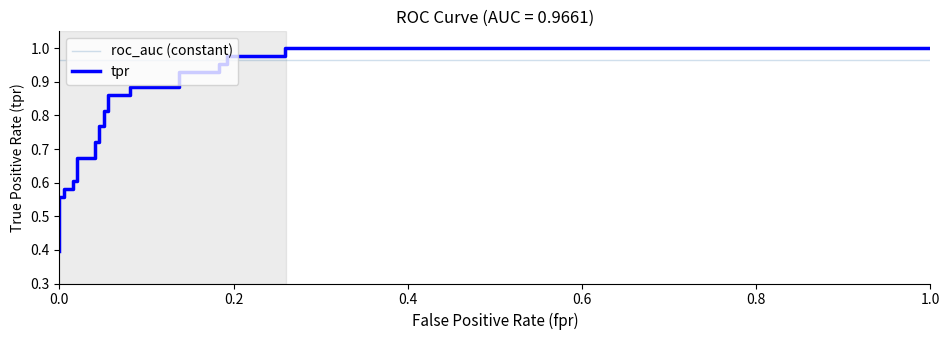

Is the value of tpr at 11 greater than the value of roc_auc (constant) at 0.2?

No